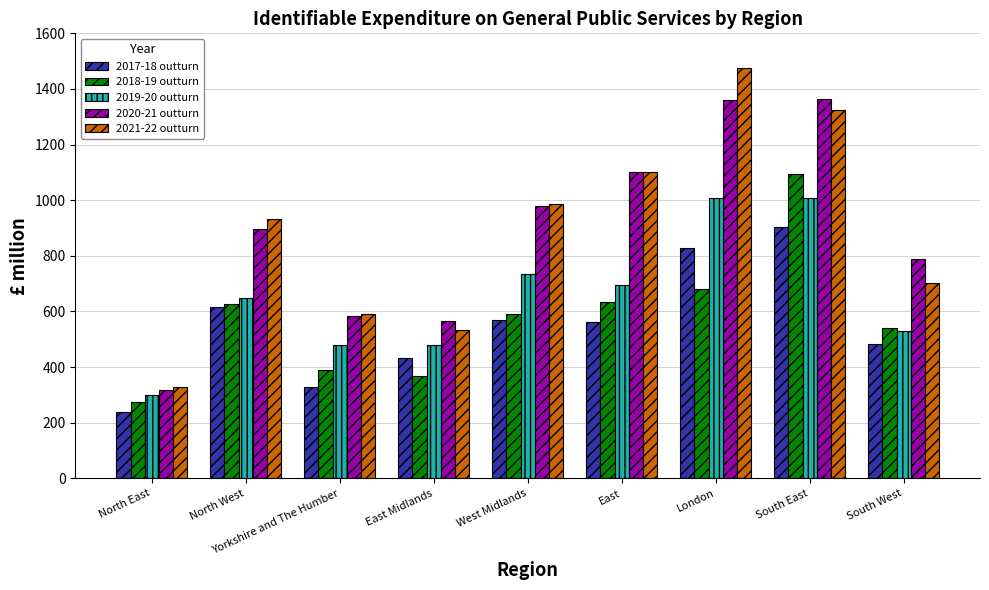

What is the difference between the maximum and minimum values in the 2021-22 outturn series?

1150